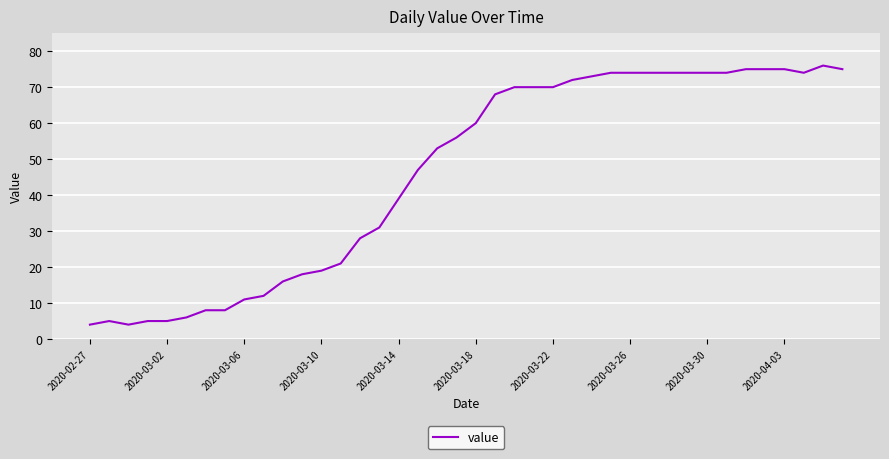

How many lines are shown in the chart?

1